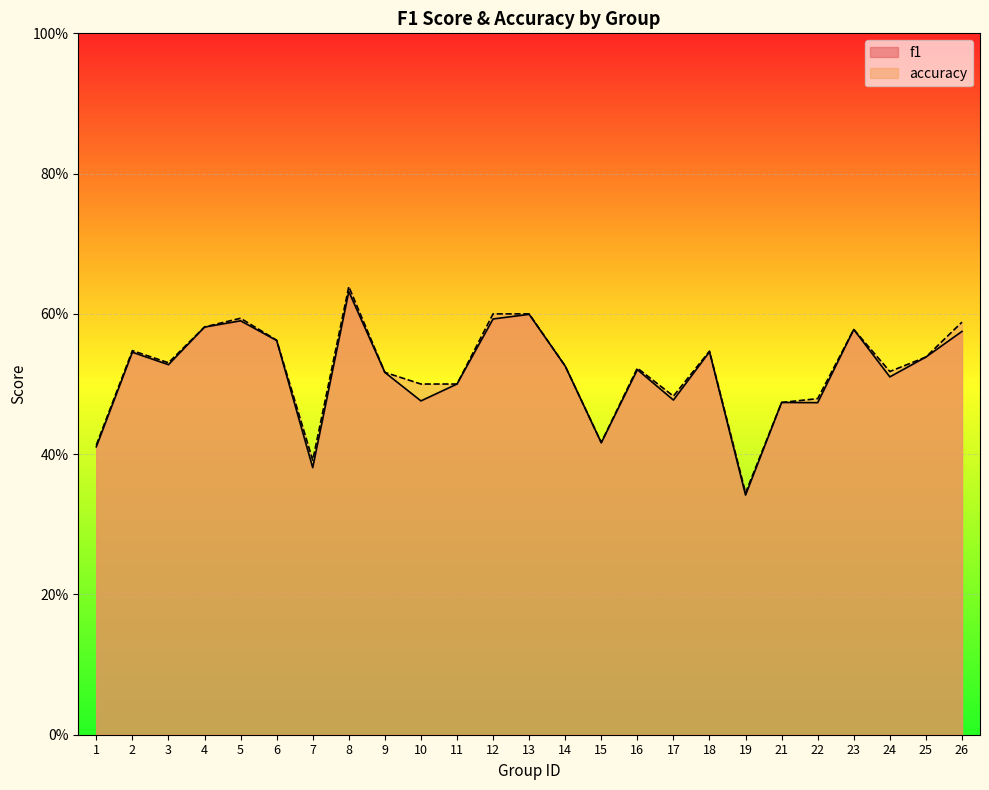

Where is the first local maximum for accuracy?

2